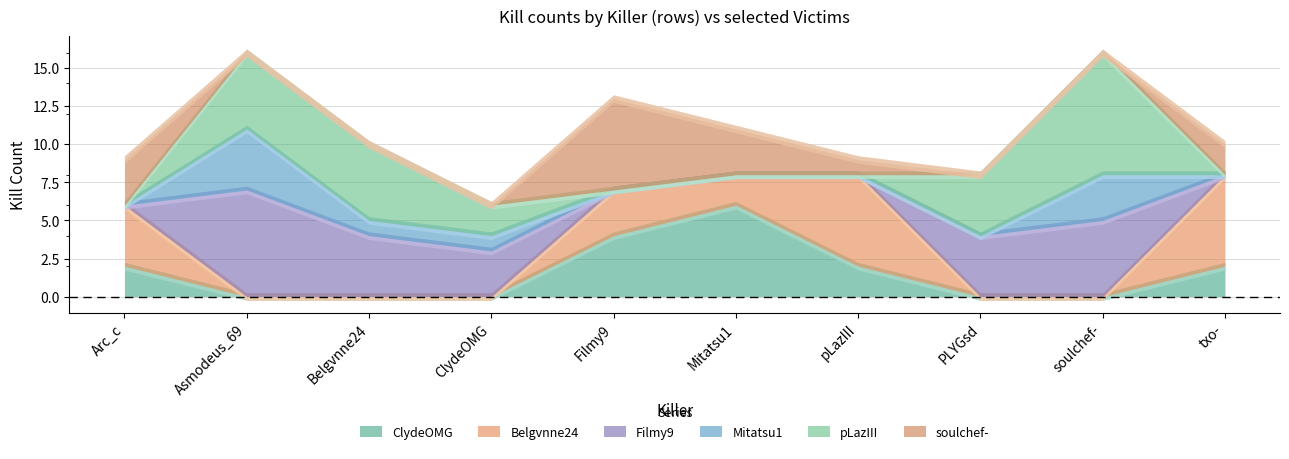

How many lines are shown in the chart?

6